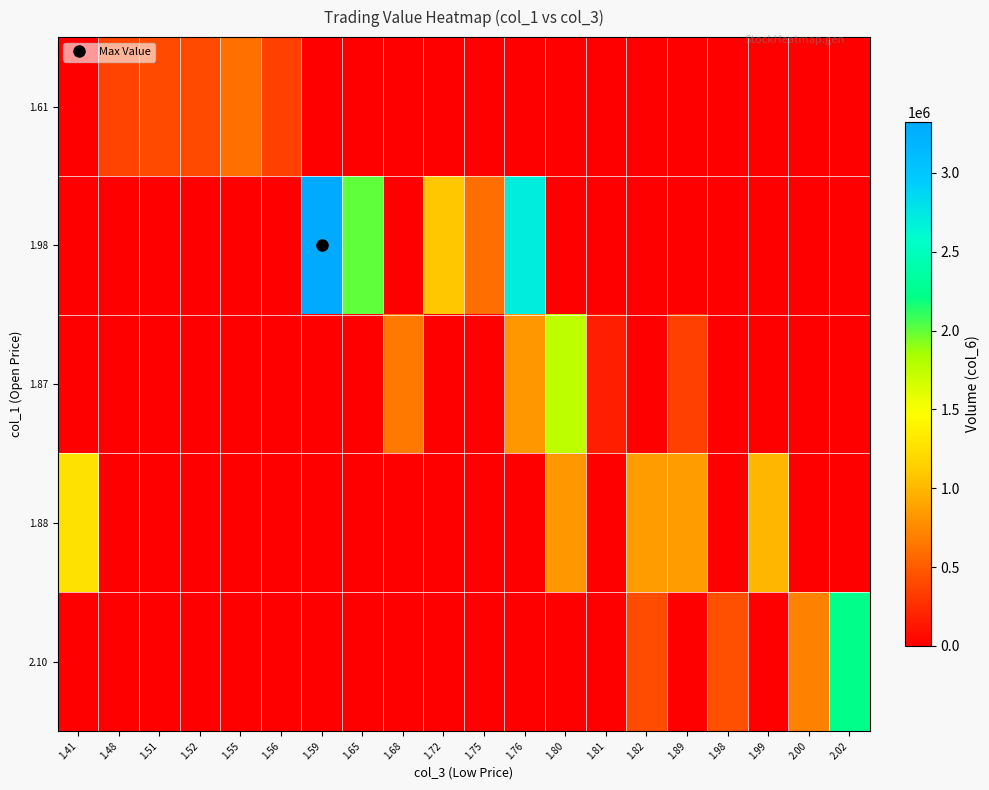

What is the maximum value shown in the chart?

3320820